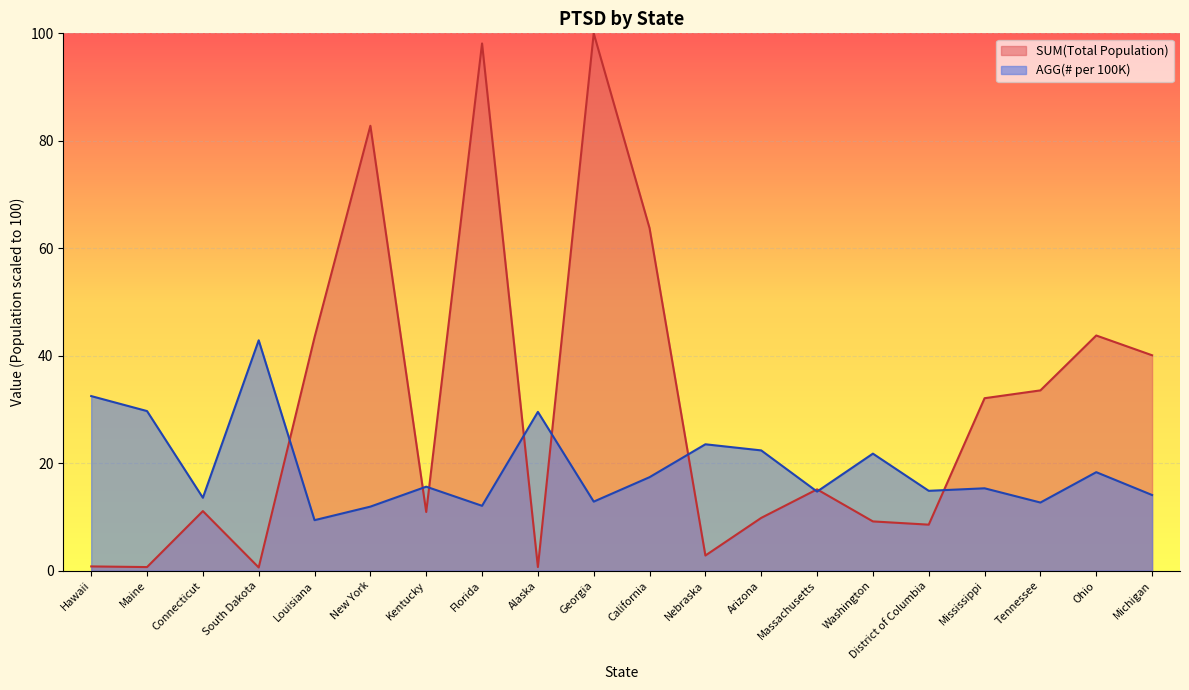

The value of SUM(Total Population) at Mississippi is 19.1. True or false?

False